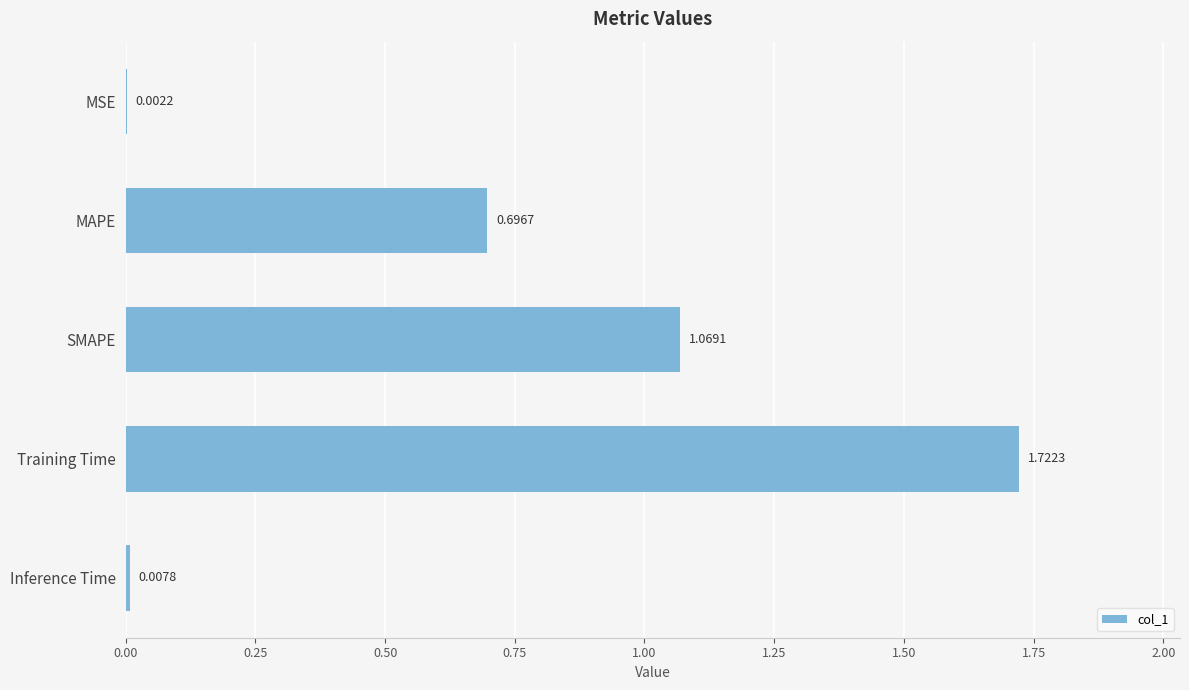

What is the sum of all values?

3.5